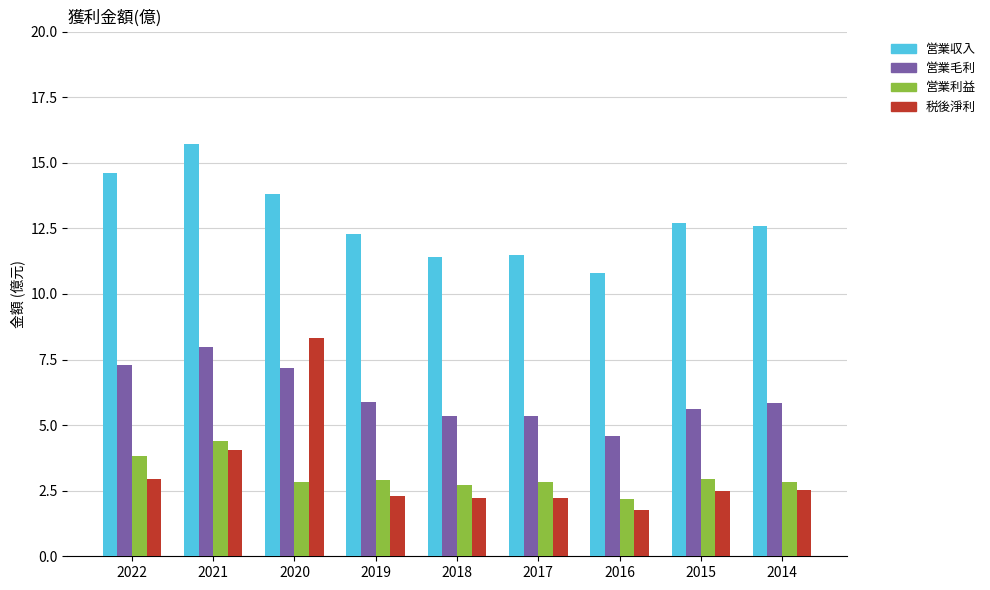

What is the maximum value shown in the chart?

15.7